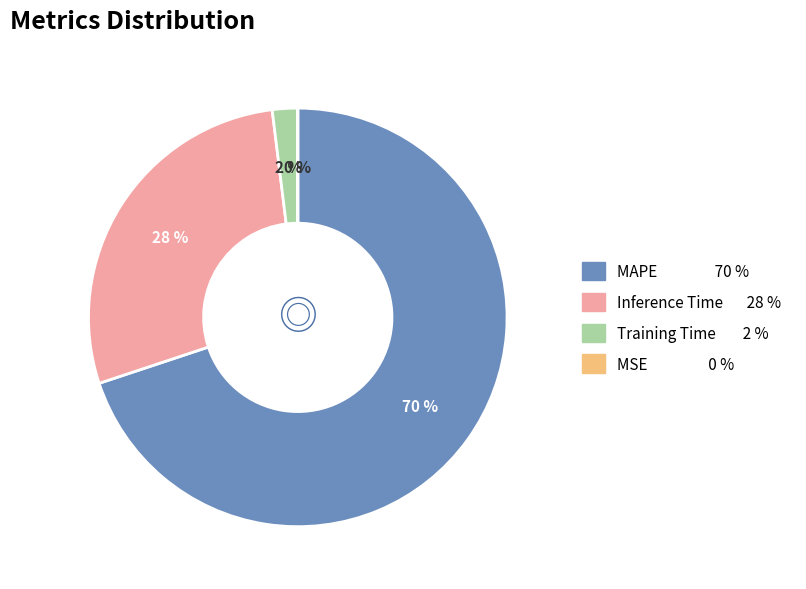

Does Training Time account for over 50% of the chart?

No